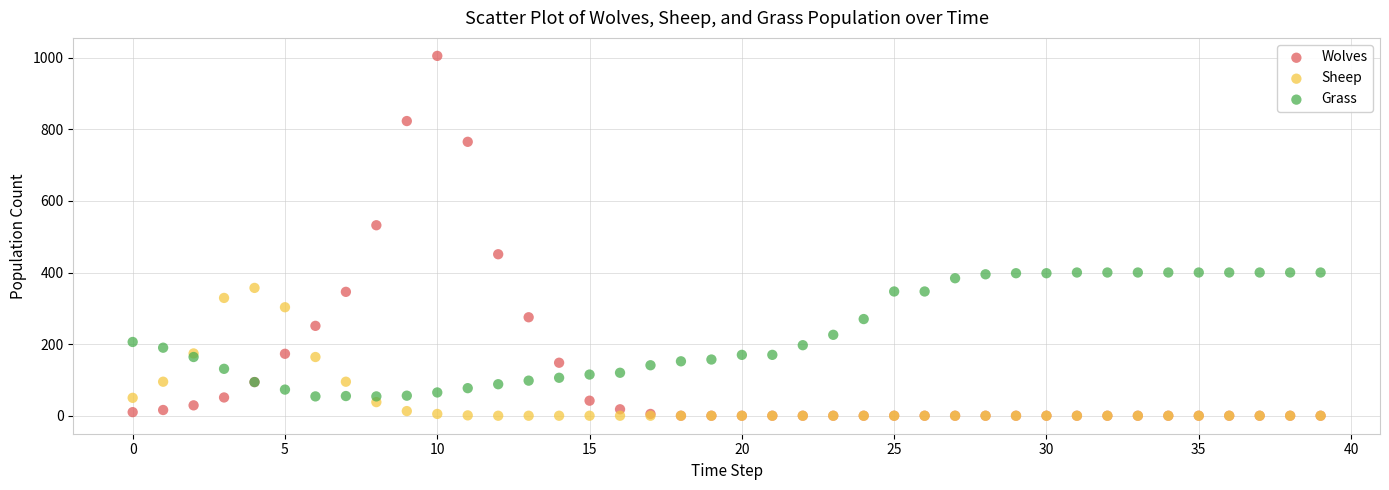

Across all series, what Y value is closest to 502?

532